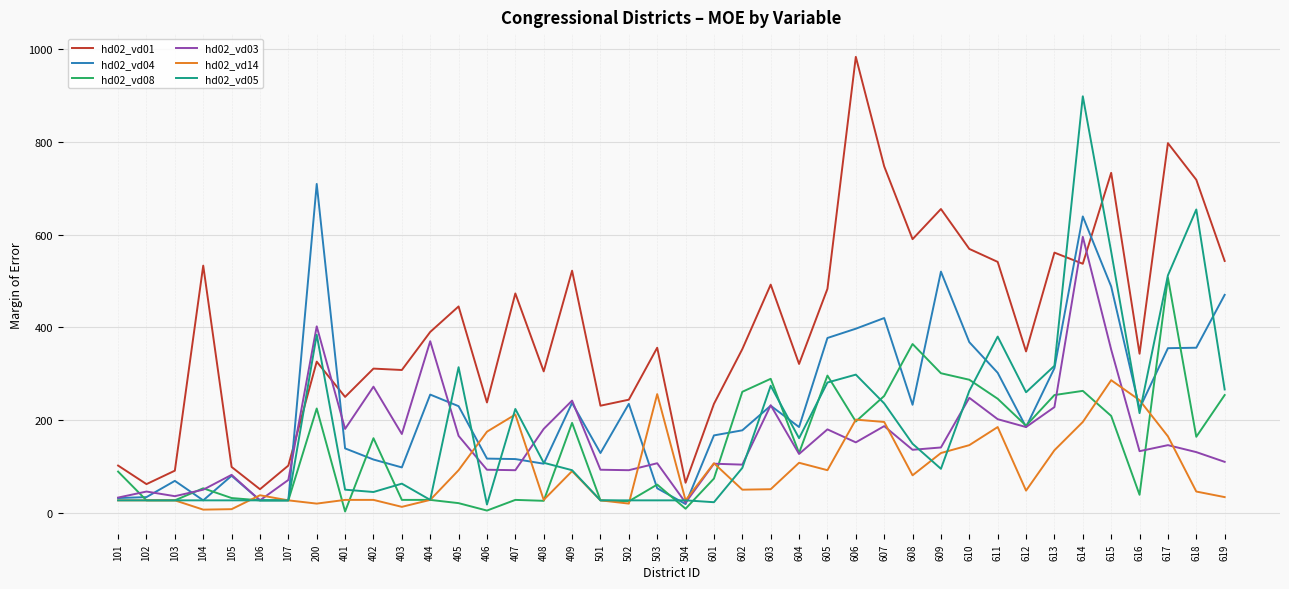

Is the value of hd02_vd05 at 102 greater than the value of hd02_vd14 at 605?

No